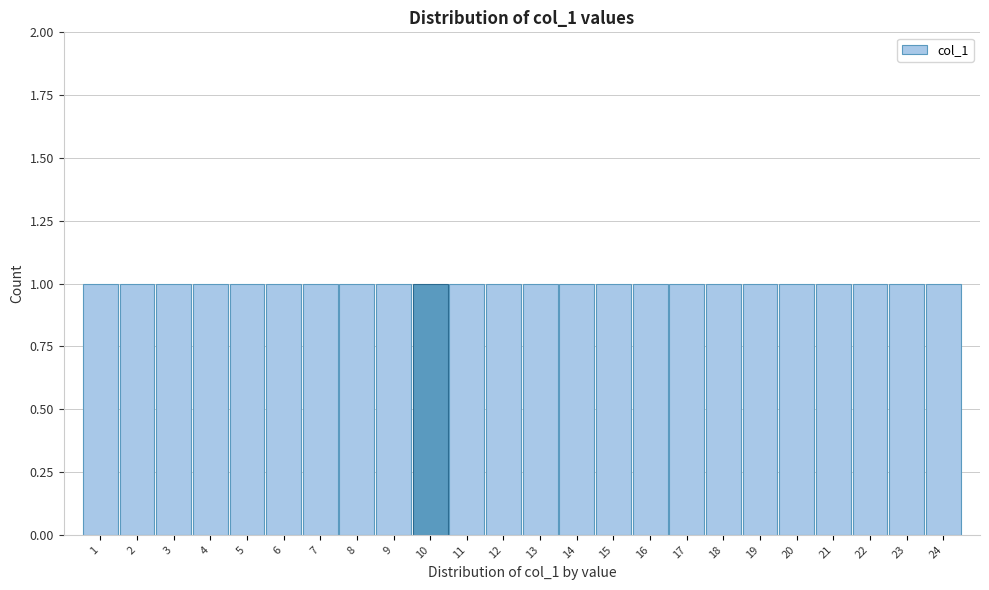

Reading left to right, transcribe this chart: for each bar, give the range it covers on the x-axis and its height. The values are not printed on the chart, so give them approximately, as read against the axis.

0.5 to 1.5: 1
1.5 to 2.5: 1
2.5 to 3.5: 1
3.5 to 4.5: 1
4.5 to 5.5: 1
5.5 to 6.5: 1
6.5 to 7.5: 1
7.5 to 8.5: 1
8.5 to 9.5: 1
9.5 to 10.5: 1
10.5 to 11.5: 1
11.5 to 12.5: 1
12.5 to 13.5: 1
13.5 to 14.5: 1
14.5 to 15.5: 1
15.5 to 16.5: 1
16.5 to 17.5: 1
17.5 to 18.5: 1
18.5 to 19.5: 1
19.5 to 20.5: 1
20.5 to 21.5: 1
21.5 to 22.5: 1
22.5 to 23.5: 1
23.5 to 24.5: 1